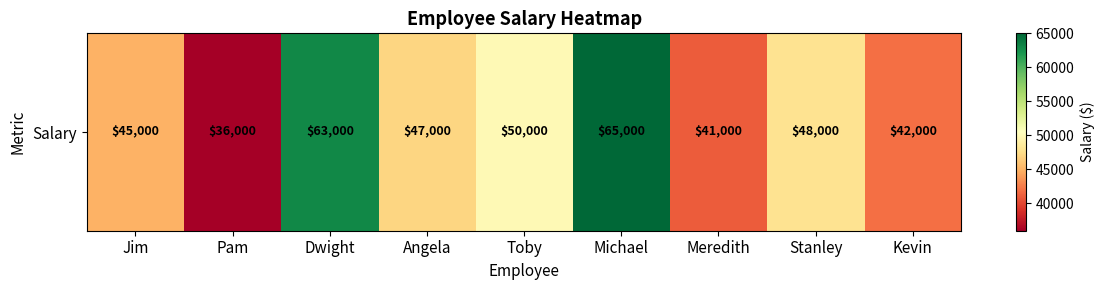

Reading left to right, extract all data points from this chart.

Jim=45000	Pam=36000	Dwight=63000	Angela=47000	Toby=50000	Michael=65000	Meredith=41000	Stanley=48000	Kevin=42000